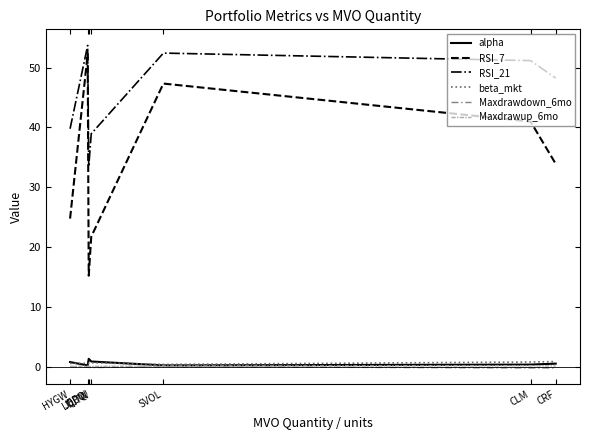

True or false: beta_mkt and RSI_21 intersect in this chart.

False